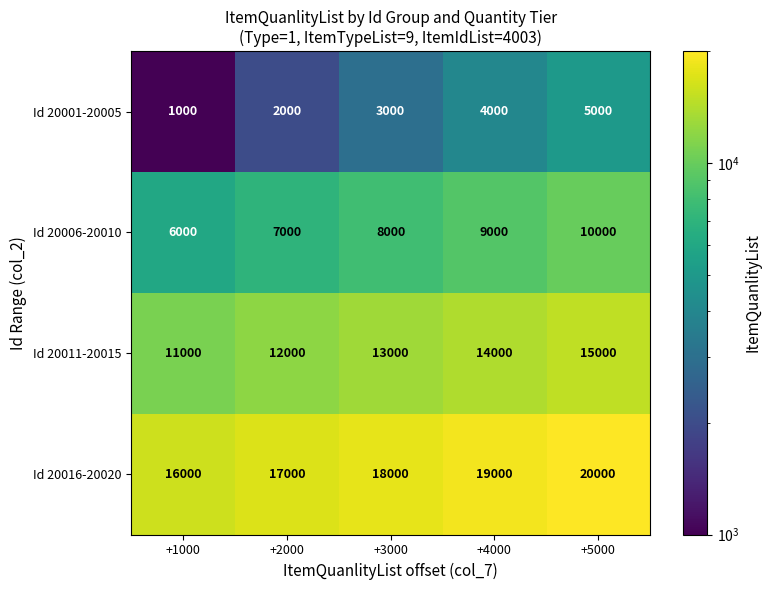

Reading left to right, transcribe all the data shown in this chart.

Id 20001-20005: 1000	2000	3000	4000	5000
Id 20006-20010: 6000	7000	8000	9000	10000
Id 20011-20015: 11000	12000	13000	14000	15000
Id 20016-20020: 16000	17000	18000	19000	20000